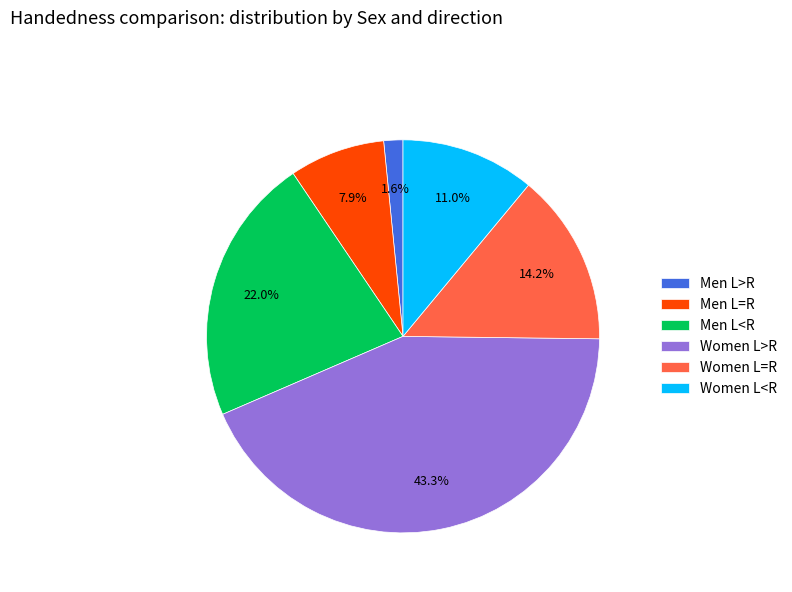

Approximately how many times larger is the value at Men L=R compared to Women L=R?

0.6